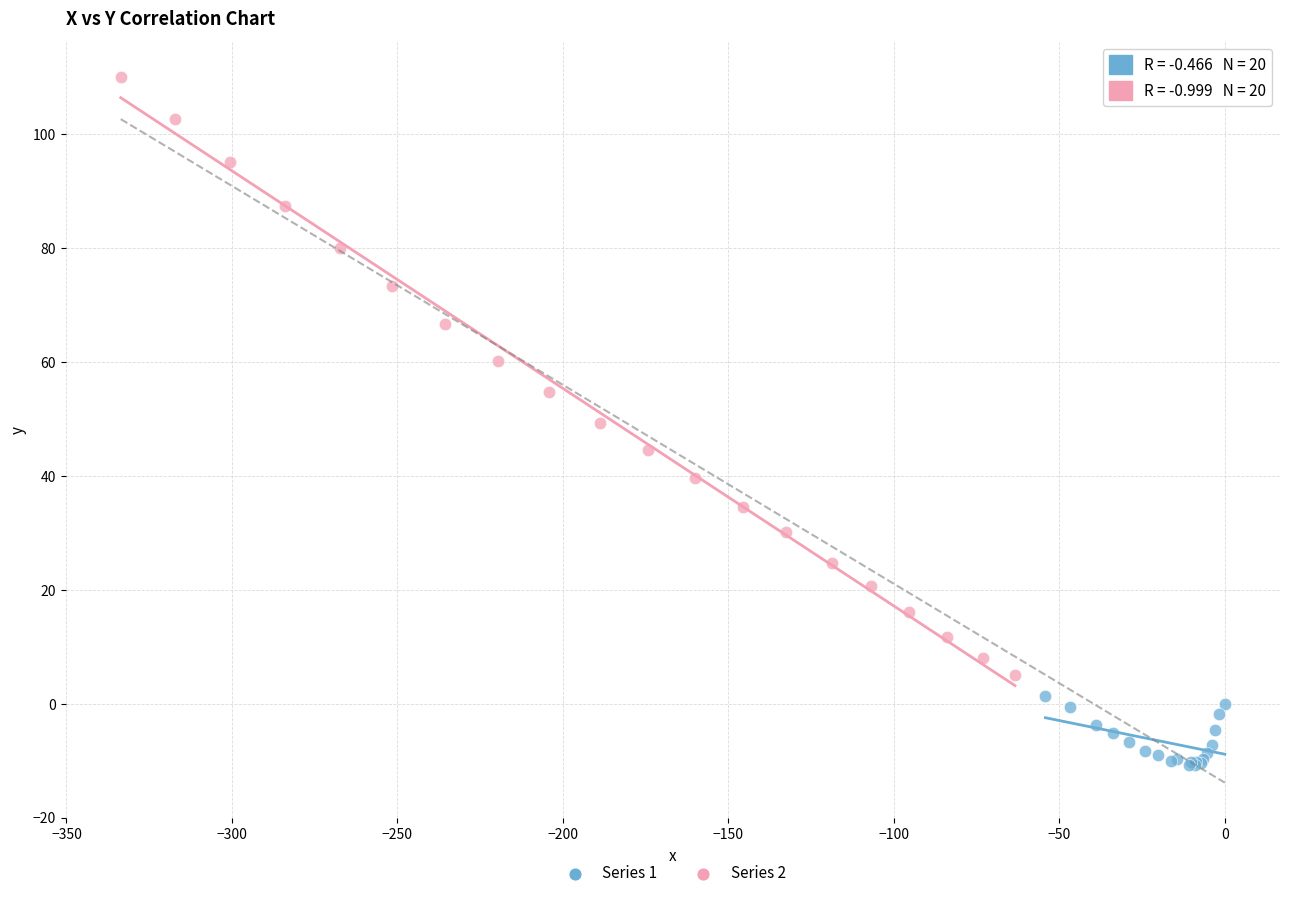

Which series contains the highest Y value?

Series 2